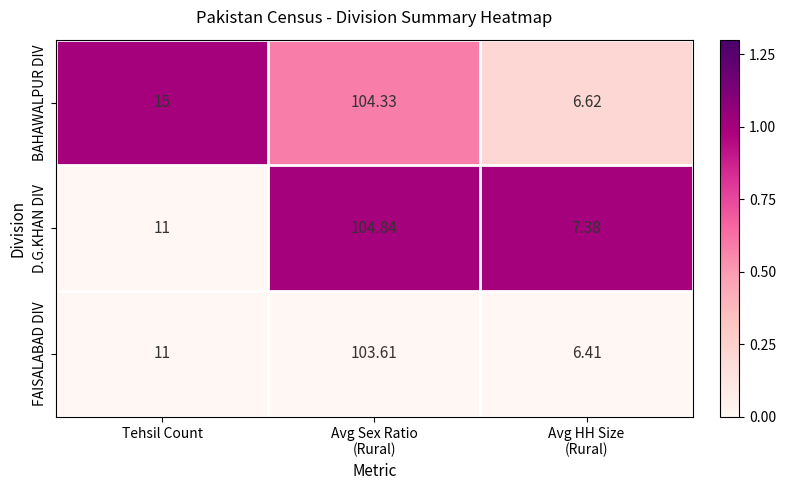

Which series has the largest range (max minus min)?

BAHAWALPUR DIV